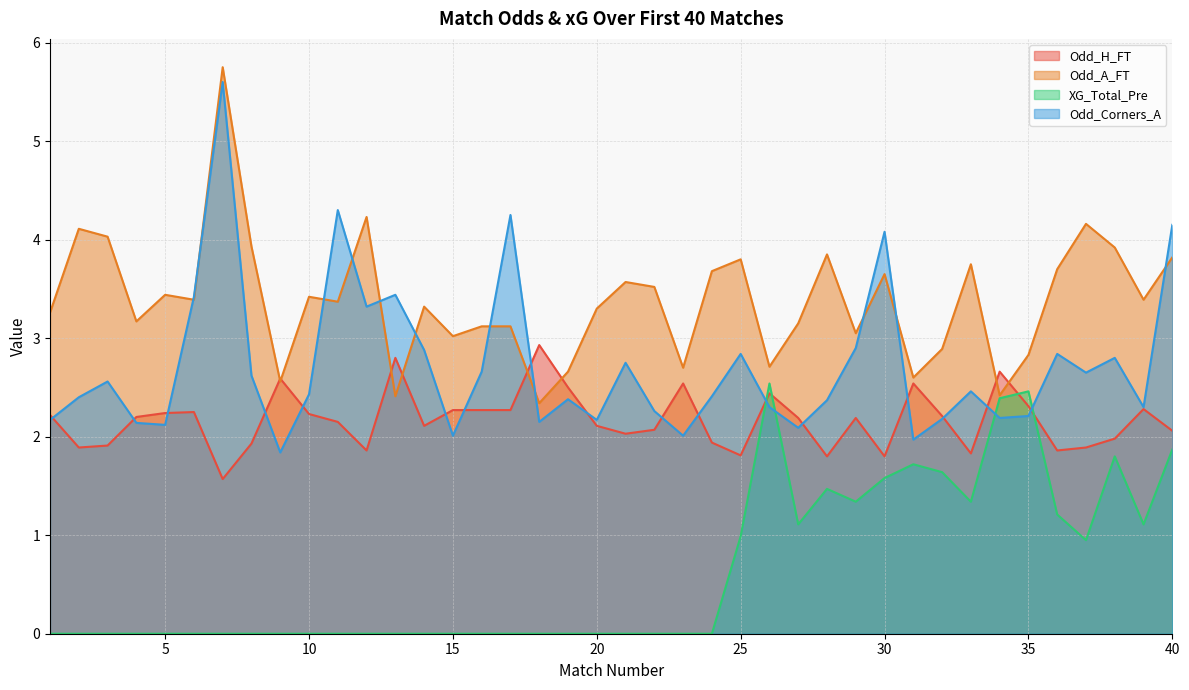

Reading left to right, list all the values displayed in this chart.

Odd_H_FT: 2.2	1.9	1.9	2.2	2.2	2.2	1.6	1.9	2.6	2.2	2.1	1.9	2.8	2.1	2.3	2.3	2.3	2.9	2.5	2.1	2.0	2.1	2.5	1.9	1.8	2.4	2.2	1.8	2.2	1.8	2.5	2.2	1.8	2.7	2.3	1.9	1.9	2.0	2.3	2.1
Odd_A_FT: 3.3	4.1	4.0	3.2	3.4	3.4	5.8	3.9	2.6	3.4	3.4	4.2	2.4	3.3	3.0	3.1	3.1	2.3	2.7	3.3	3.6	3.5	2.7	3.7	3.8	2.7	3.1	3.9	3.0	3.6	2.6	2.9	3.8	2.4	2.8	3.7	4.2	3.9	3.4	3.8
XG_Total_Pre: 0.0	0.0	0.0	0.0	0.0	0.0	0.0	0.0	0.0	0.0	0.0	0.0	0.0	0.0	0.0	0.0	0.0	0.0	0.0	0.0	0.0	0.0	0.0	0.0	1.0	2.5	1.1	1.5	1.3	1.6	1.7	1.6	1.3	2.4	2.5	1.2	0.9	1.8	1.1	1.9
Odd_Corners_A: 2.2	2.4	2.6	2.1	2.1	3.4	5.6	2.6	1.8	2.4	4.3	3.3	3.4	2.9	2.0	2.7	4.2	2.1	2.4	2.2	2.8	2.3	2.0	2.4	2.8	2.3	2.1	2.4	2.9	4.1	2.0	2.2	2.5	2.2	2.2	2.8	2.6	2.8	2.3	4.2